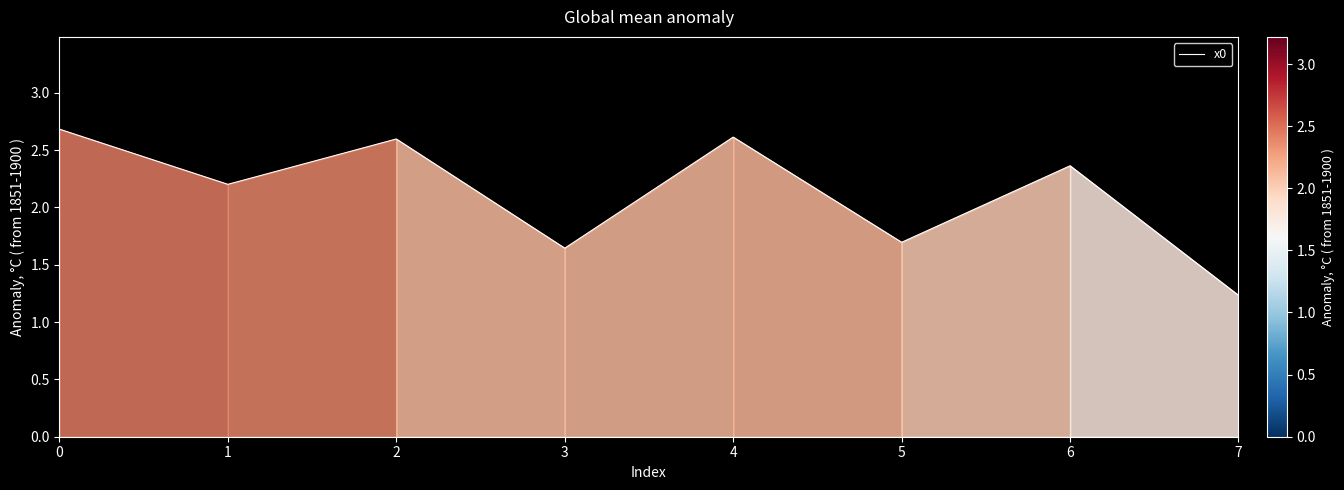

What is the smallest value displayed?

1.2